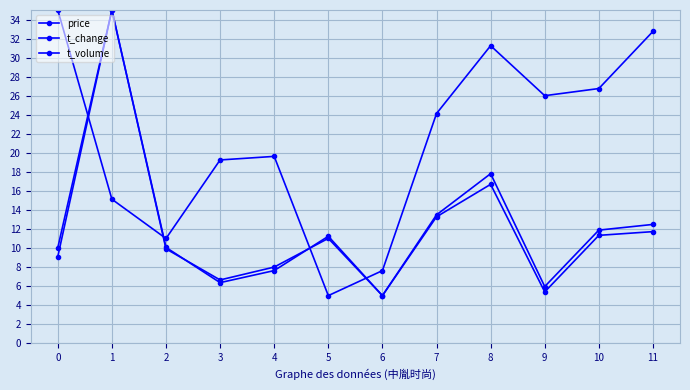

Where is price nearest to the value 20?

4